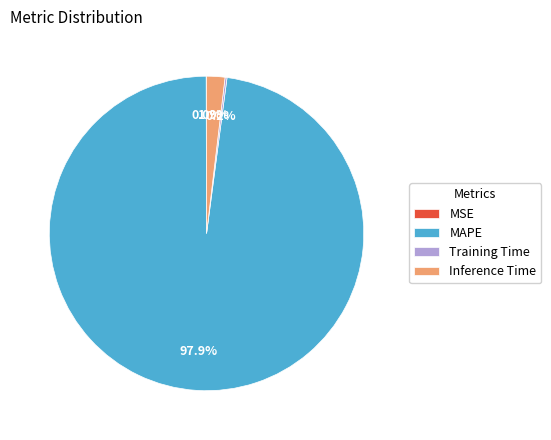

Does MAPE account for over 50% of the chart?

Yes